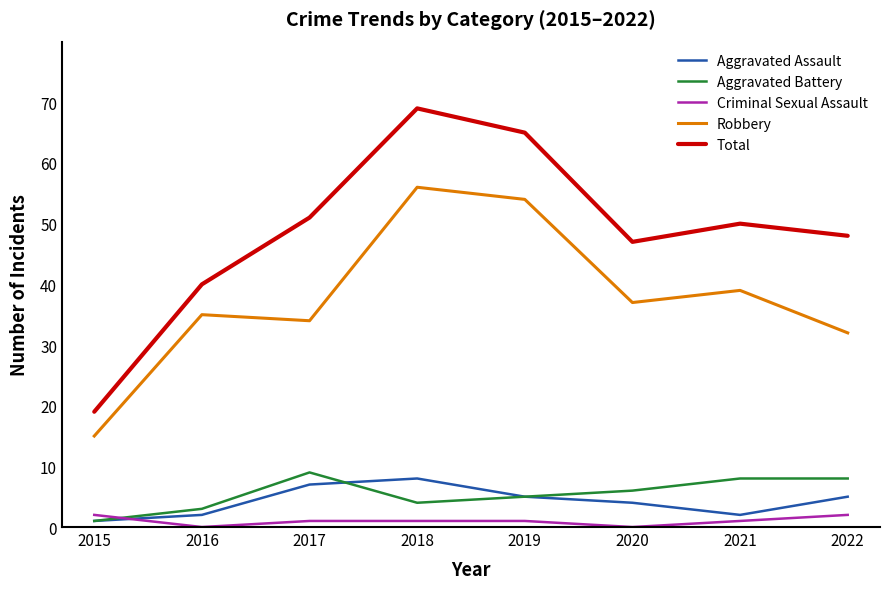

Is it true that Total equals 21 at 2016?

False